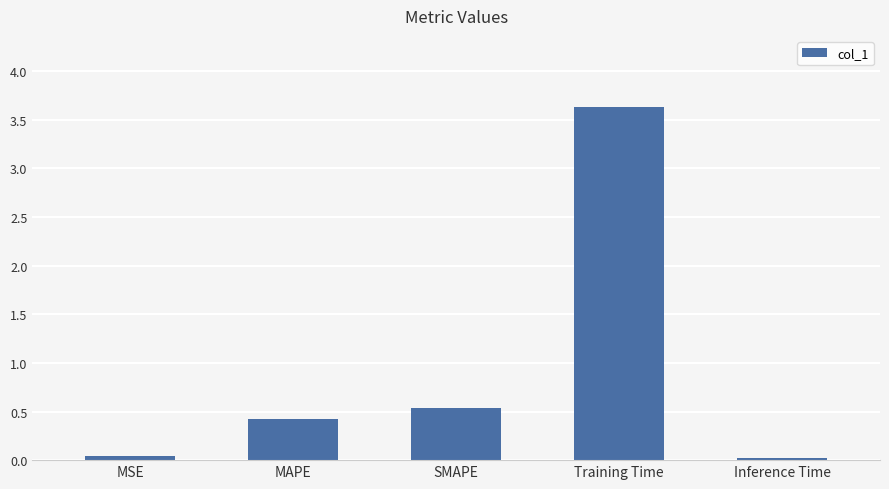

Which category has the highest value across all series?

Training Time